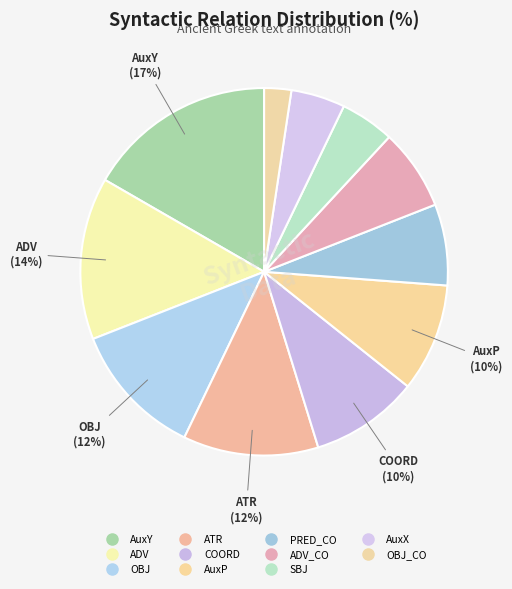

Does any single category account for the majority?

No